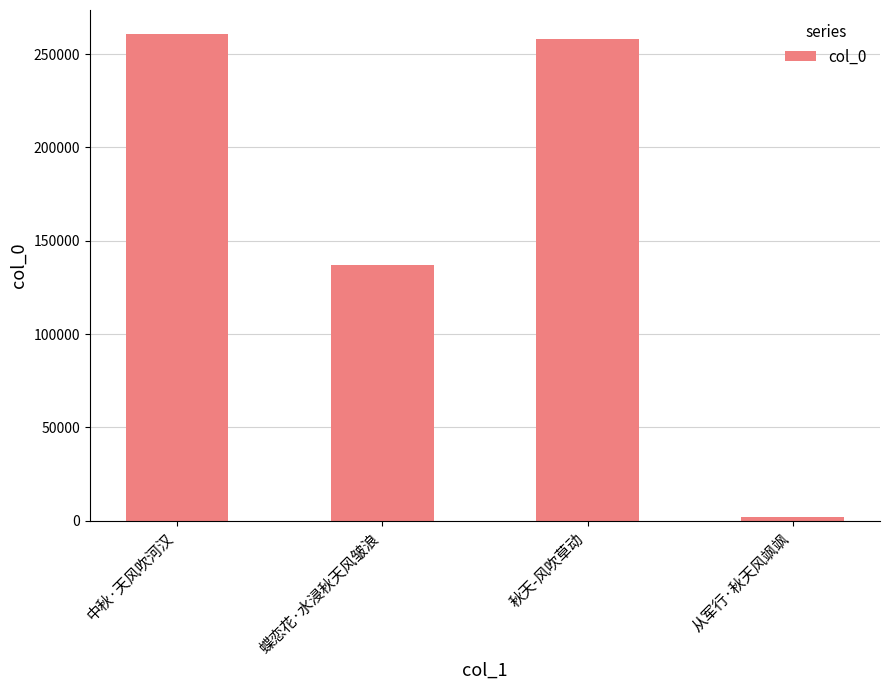

Where is the data nearest to the value 131158?

蝶恋花·水浸秋天风皱浪